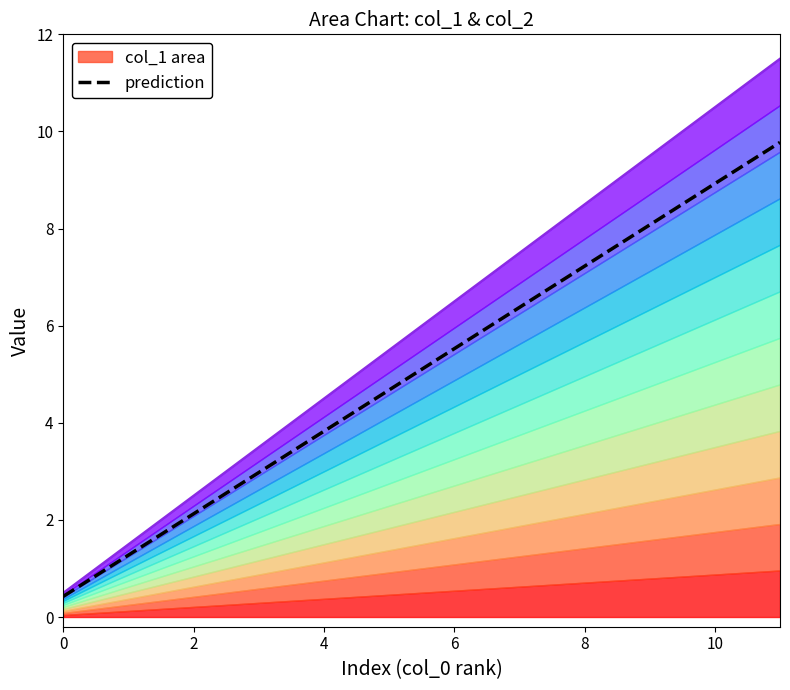

The value of col_1 upper at 6 is 1.9. True or false?

False